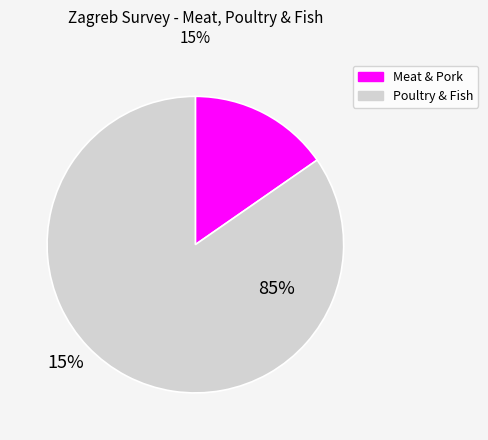

Is there a majority slice in this chart?

Yes